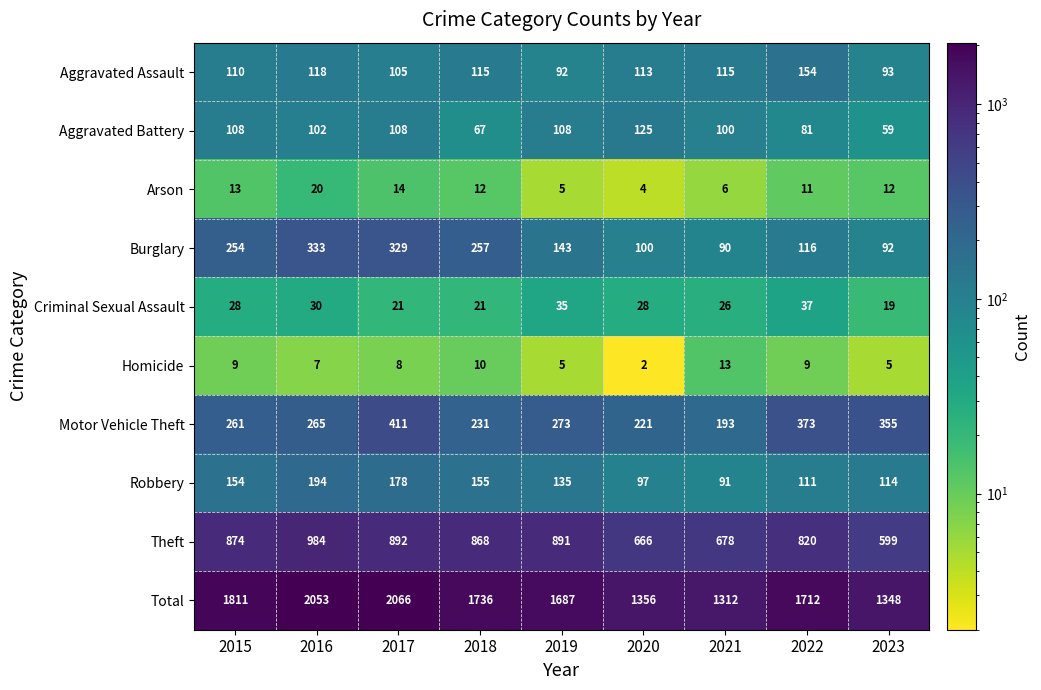

At which label does Arson first exceed 12?

2015